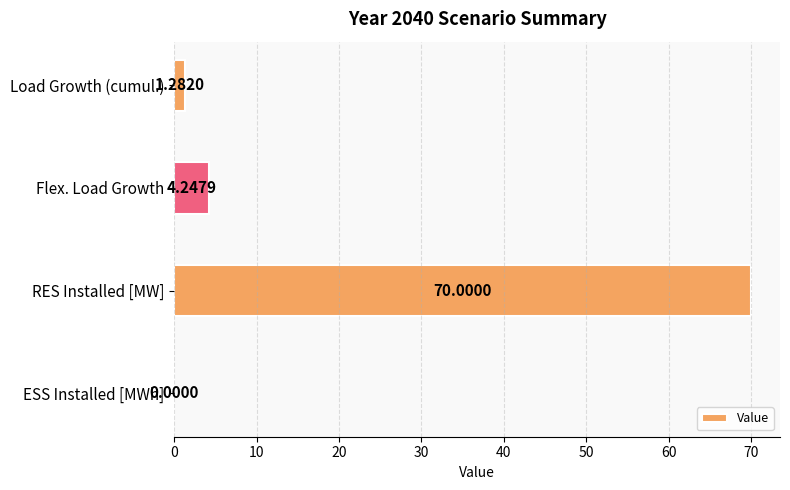

What is the sum of all values?

75.5